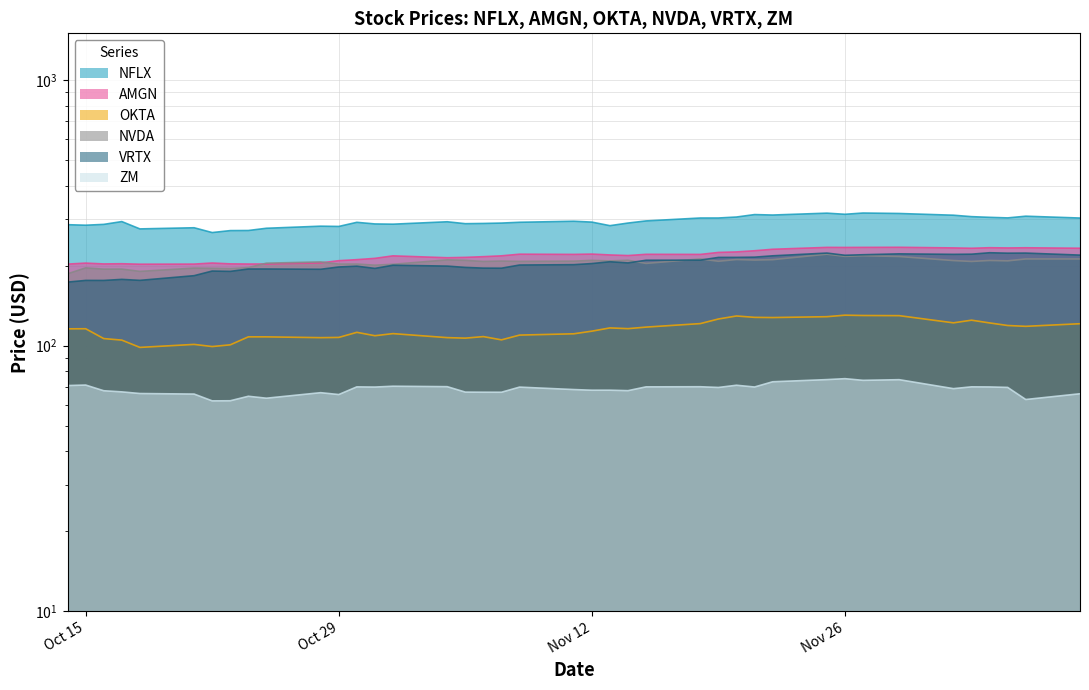

Which series has the largest total across all categories?

NFLX